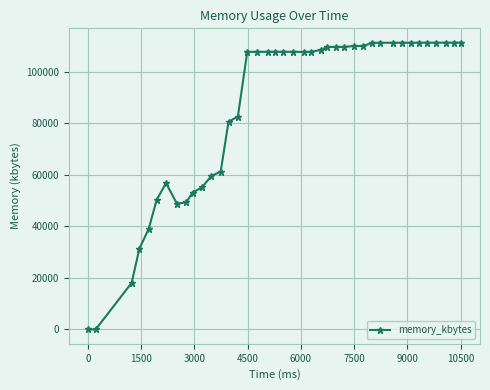

What is the sum of all values?

3427344